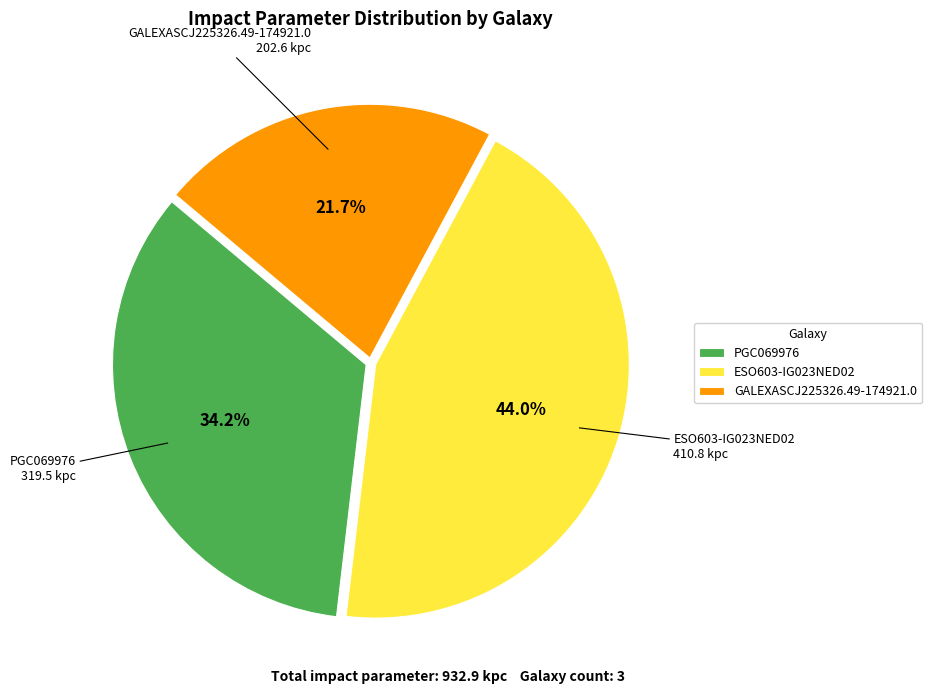

Which slice is the largest?

ESO603-IG023NED02